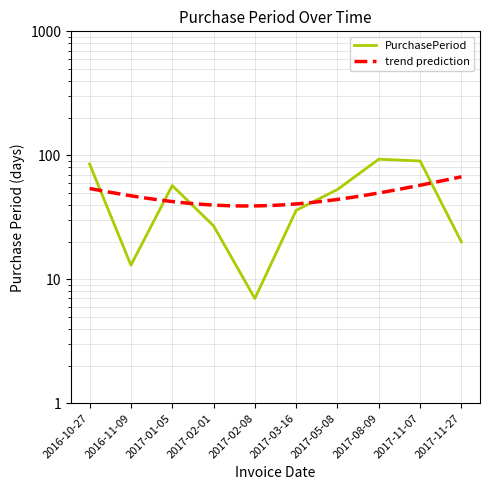

How many interior local peaks (higher than both neighbors) does the data have?

2